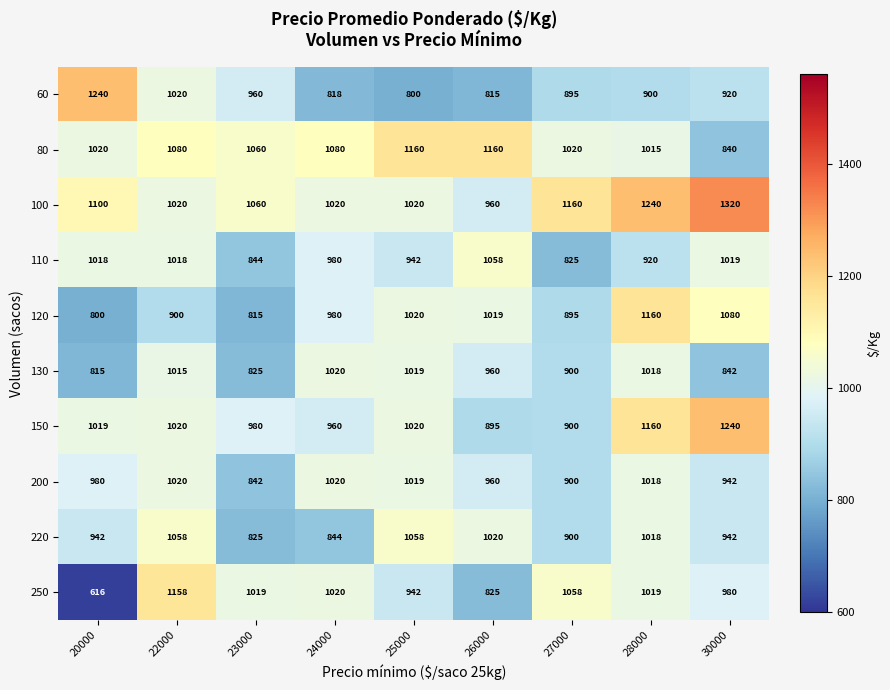

What is the smallest value displayed?

616